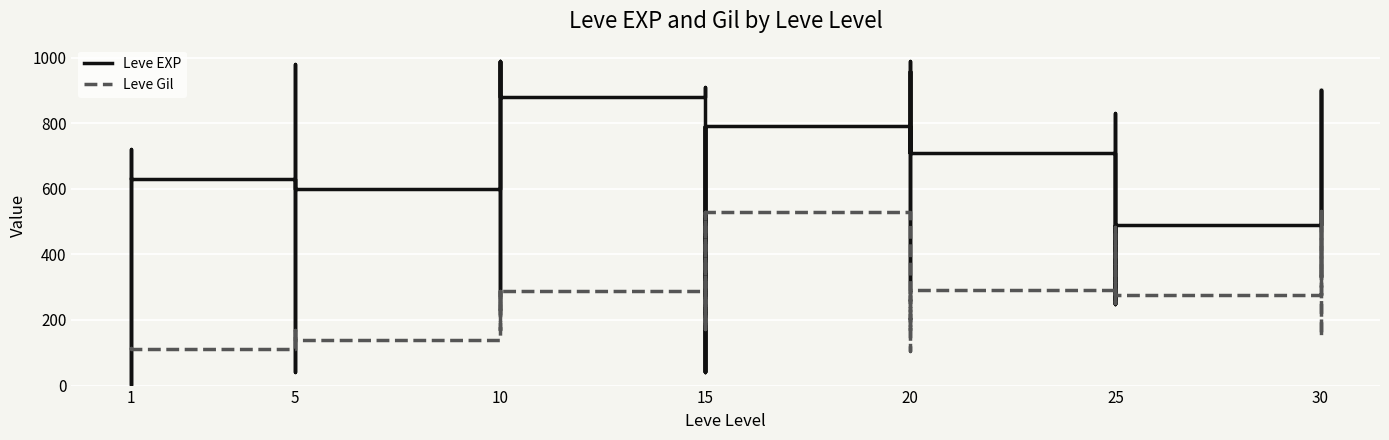

How many data points does each series have?

40